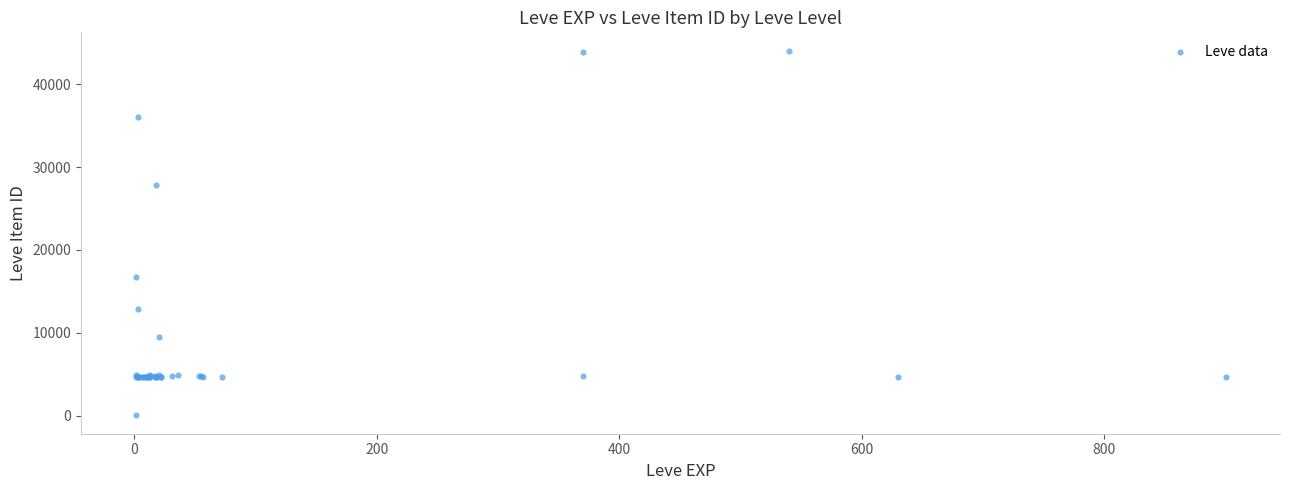

What Y value in the scatter plot is closest to 22050?

16734